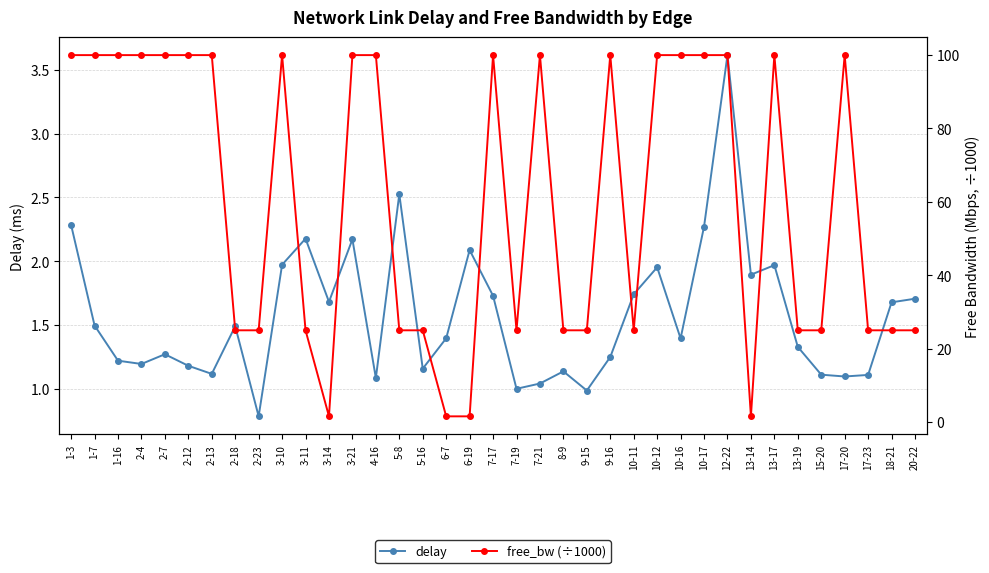

Reading right to left, extract all data points from this chart.

delay: 1.7	1.7	1.1	1.1	1.1	1.3	2.0	1.9	3.6	2.3	1.4	2.0	1.7	1.2	1.0	1.1	1.0	1.0	1.7	2.1	1.4	1.2	2.5	1.1	2.2	1.7	2.2	2.0	0.8	1.5	1.1	1.2	1.3	1.2	1.2	1.5	2.3
free_bw (÷1000): 25.0	25.0	25.0	100.0	25.0	25.0	100.0	1.5	100.0	100.0	100.0	100.0	25.0	100.0	25.0	25.0	100.0	25.0	100.0	1.5	1.5	25.0	25.0	100.0	100.0	1.5	25.0	100.0	25.0	25.0	100.0	100.0	100.0	100.0	100.0	100.0	100.0